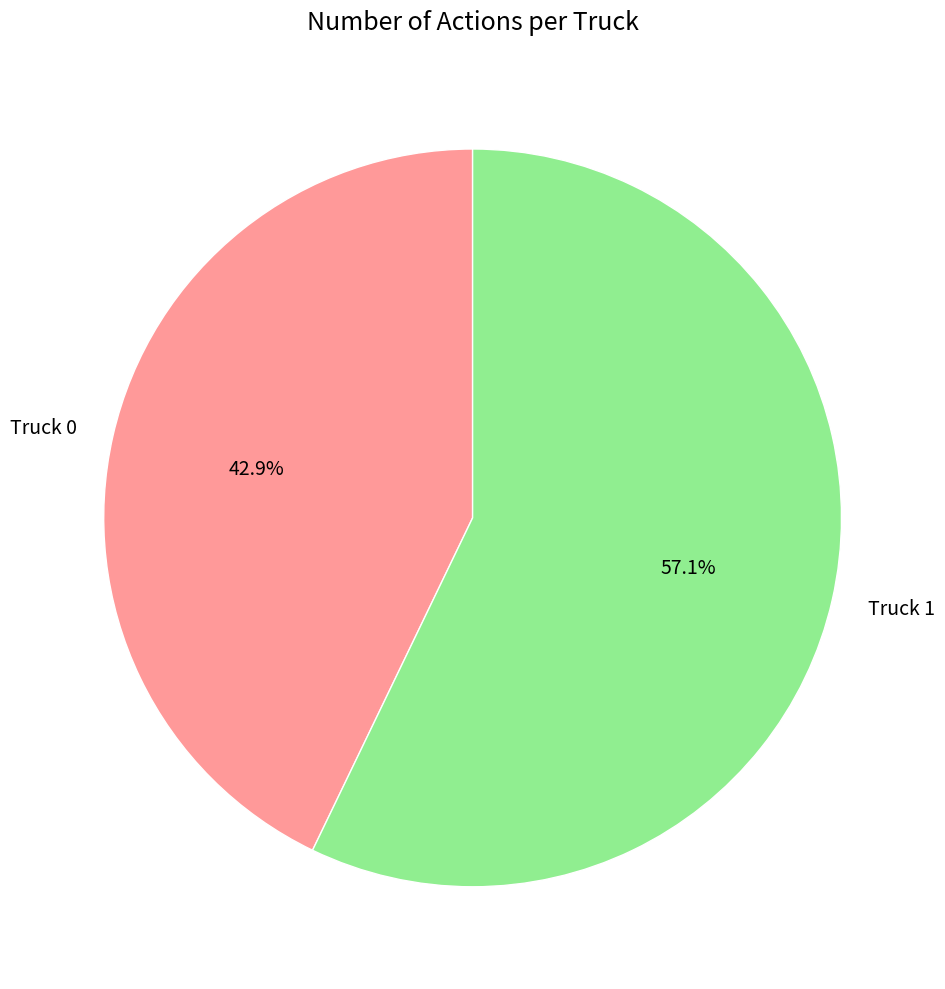

Does any single category account for the majority?

Yes